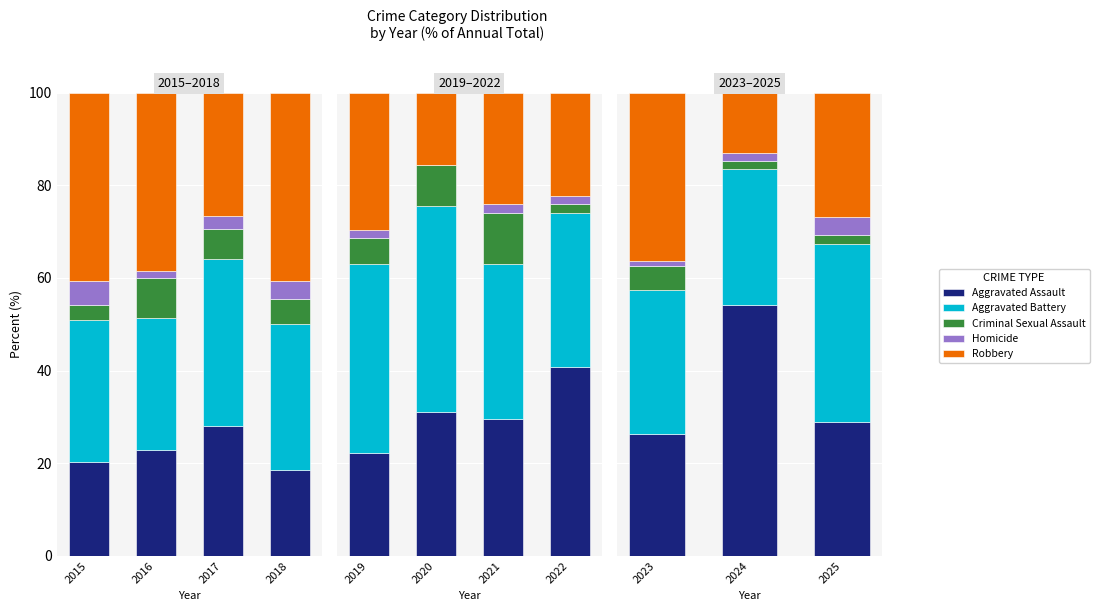

True or false: Robbery has a value of 57.6 at 2023.

False